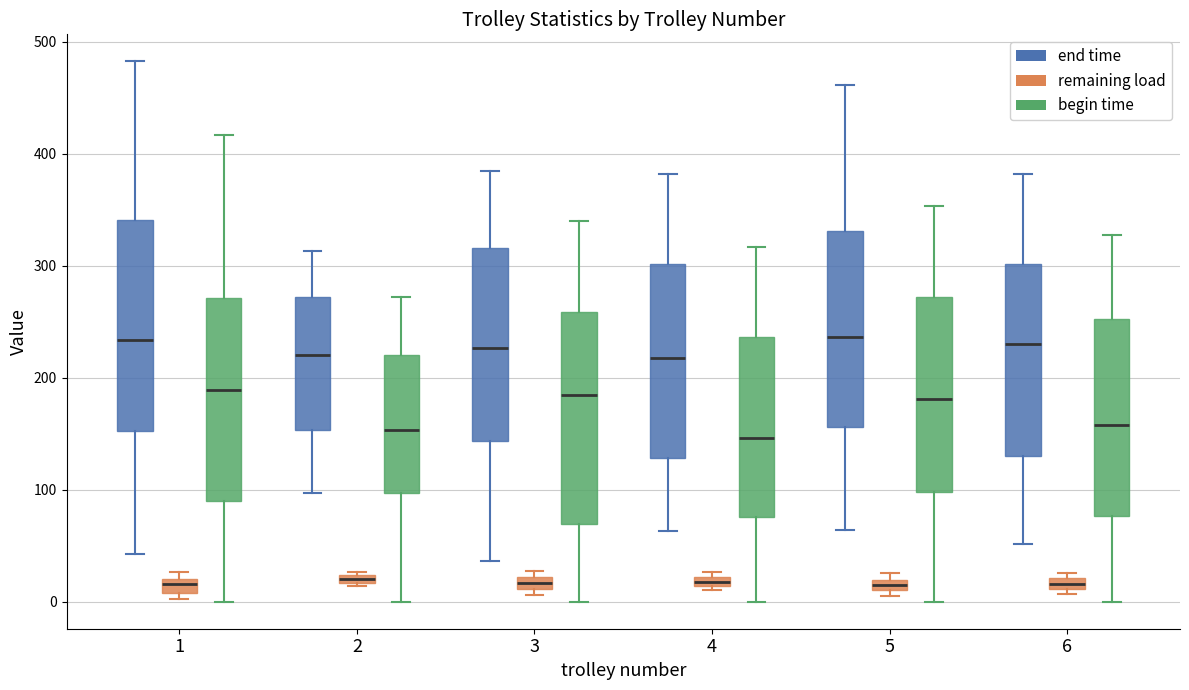

Reading right to left, what are all the values shown in this chart?

end time: 382.3	461.5	381.7	384.6	313.5	482.7
remaining load: 6.7	5.2	10.6	6.0	14.2	2.2
begin time: 0.0	0.0	0.0	0.0	0.0	0.0